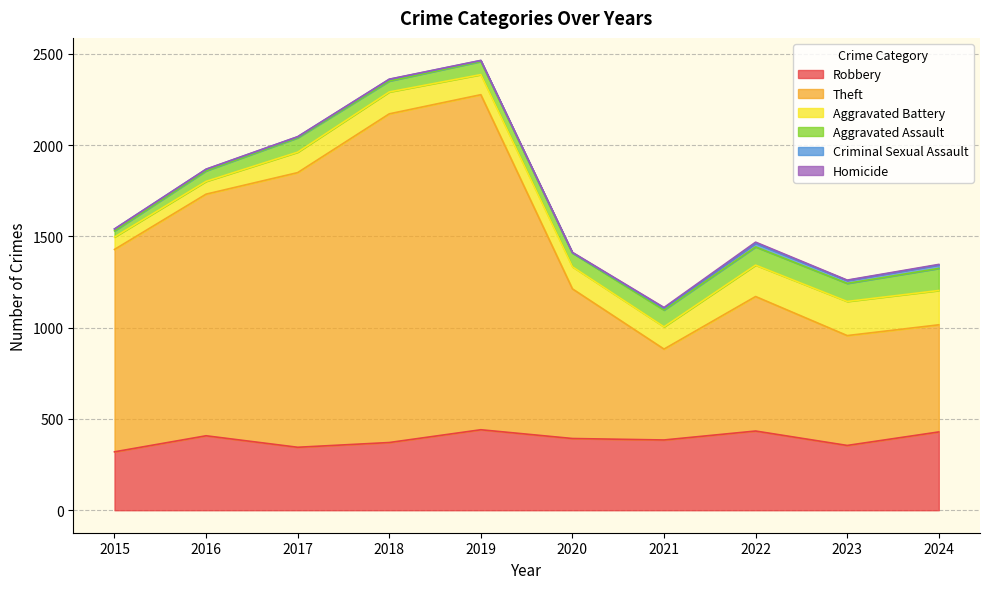

Where is the first local maximum for Criminal Sexual Assault?

2018